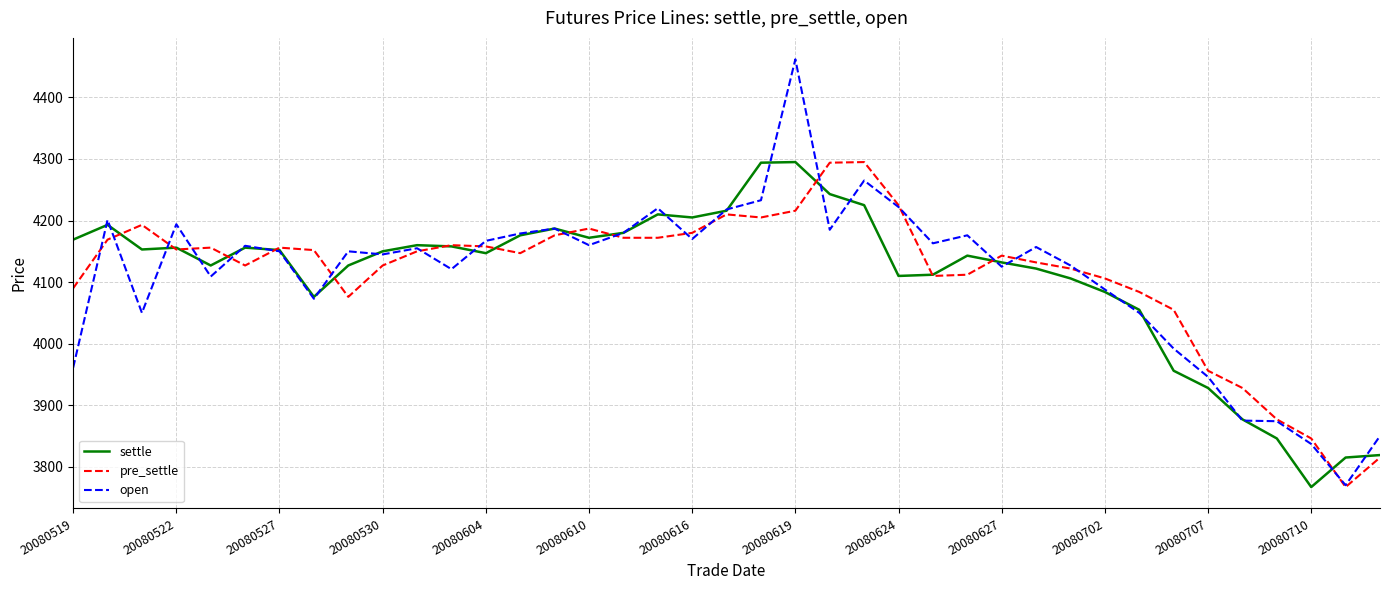

What is the minimum value for pre_settle?

3767